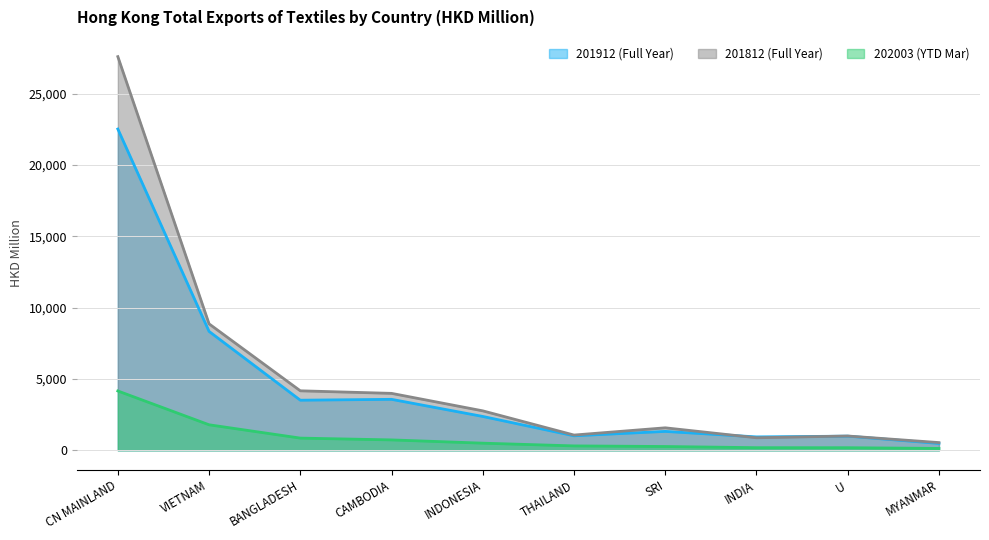

List the series in order of their overall mean, highest first.

201812 (Full Year), 201912 (Full Year), 202003 (YTD Mar)